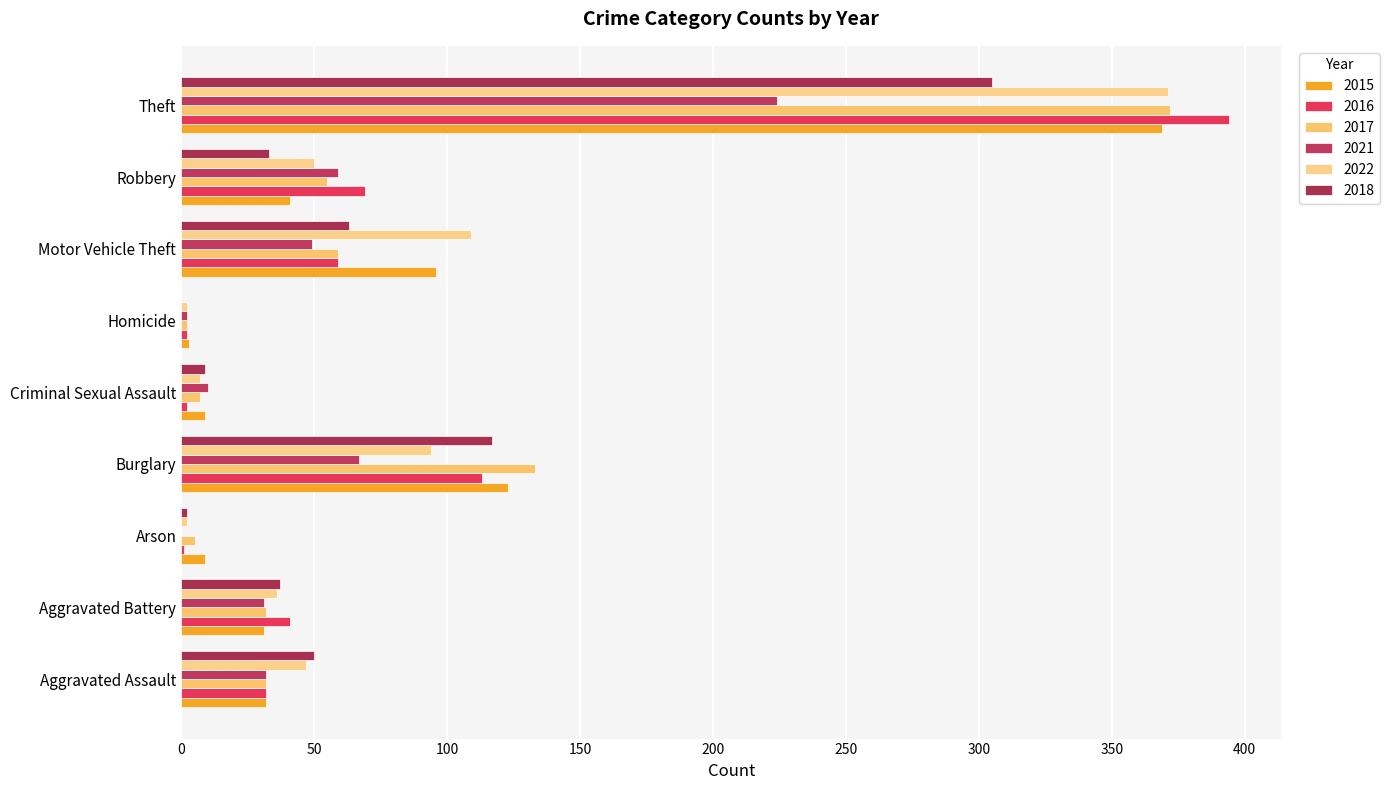

Which series has the largest total across all categories?

2022